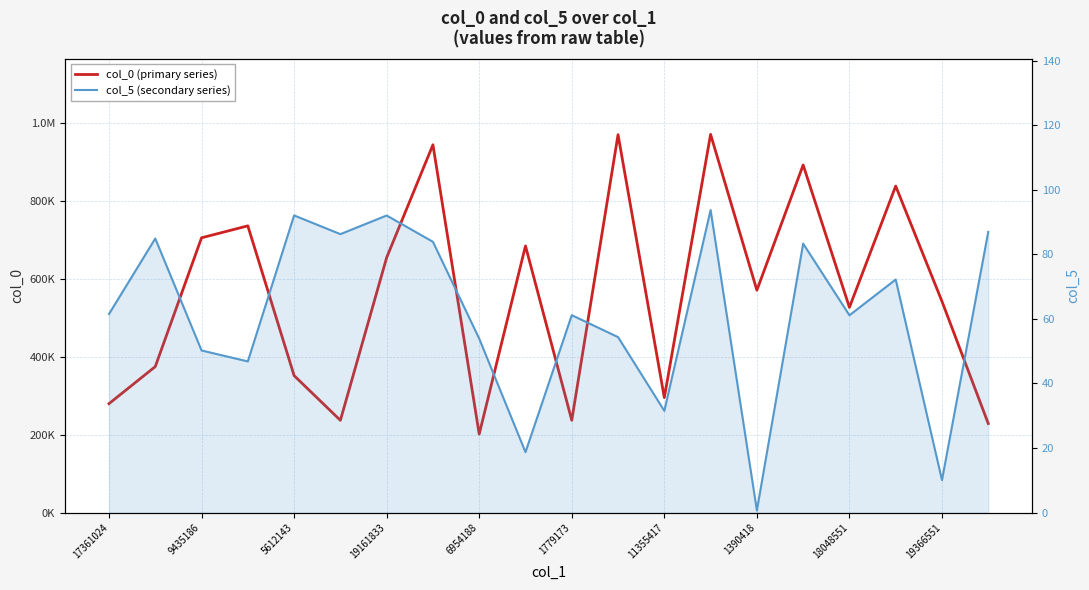

Is it true that col_0 (primary series) equals 571073.1 at 1390418?

True